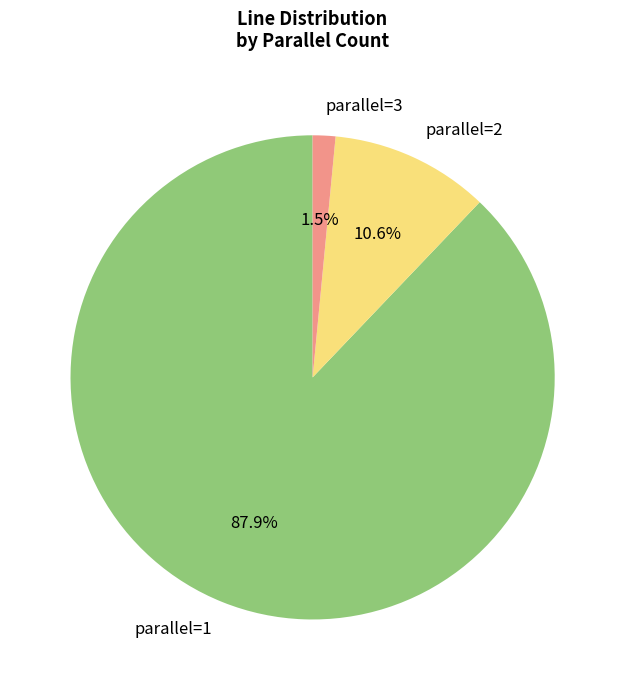

To the nearest percent, what is the average slice percentage?

33%